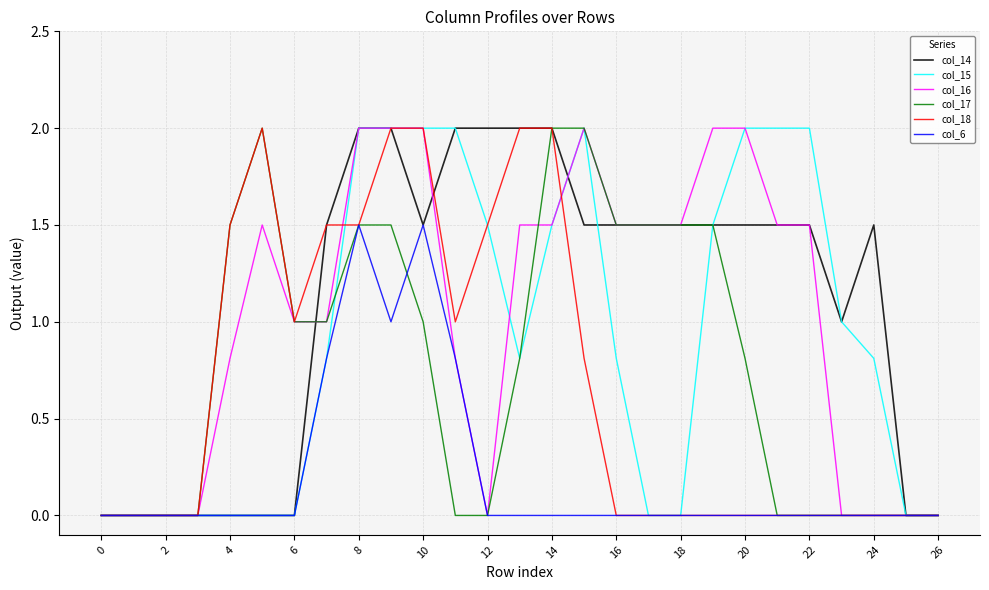

What are all the series names shown in the legend?

col_14, col_15, col_16, col_17, col_18, col_6